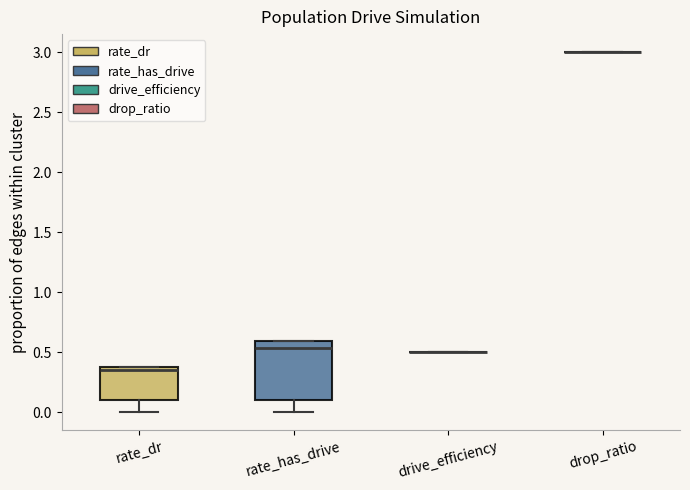

Where does the lower whisker of the box for rate_has_drive end on the y-axis? The values are not printed on the chart, so give them approximately, as read against the axis.

0.00